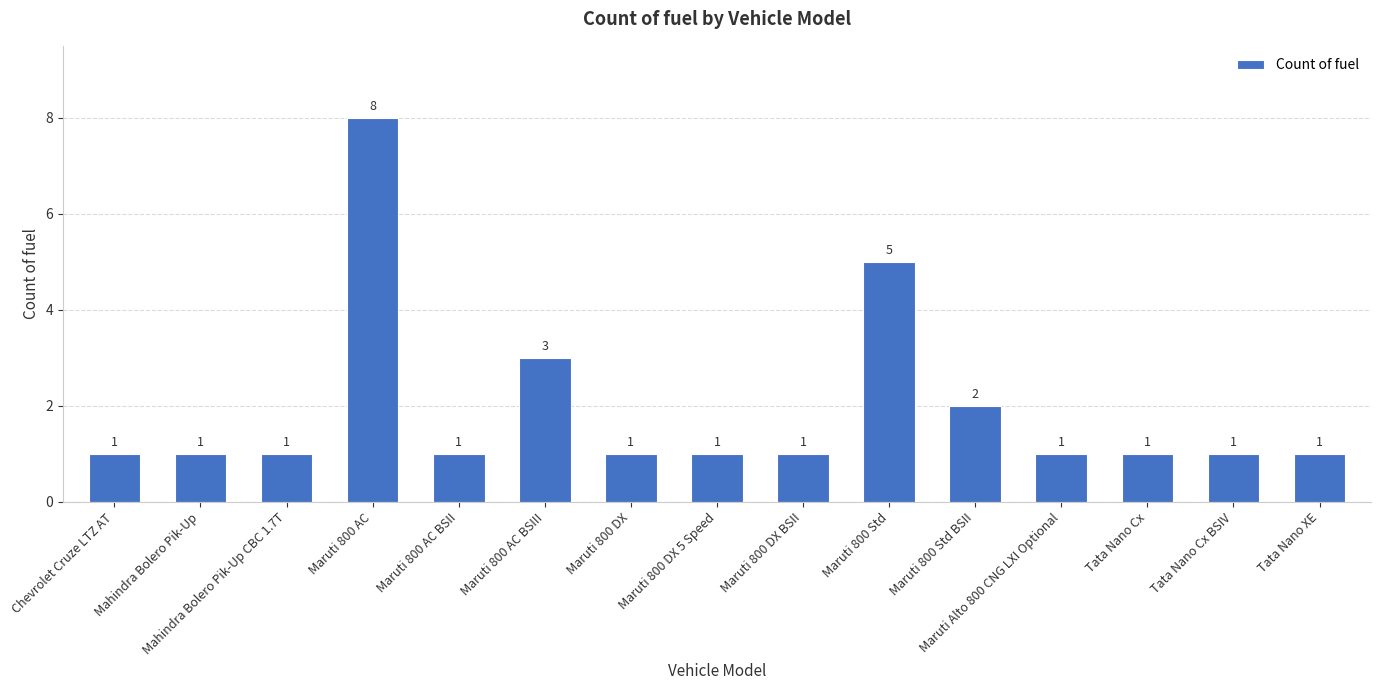

What is the label of the 1st bar from the left?

Chevrolet Cruze LTZ AT